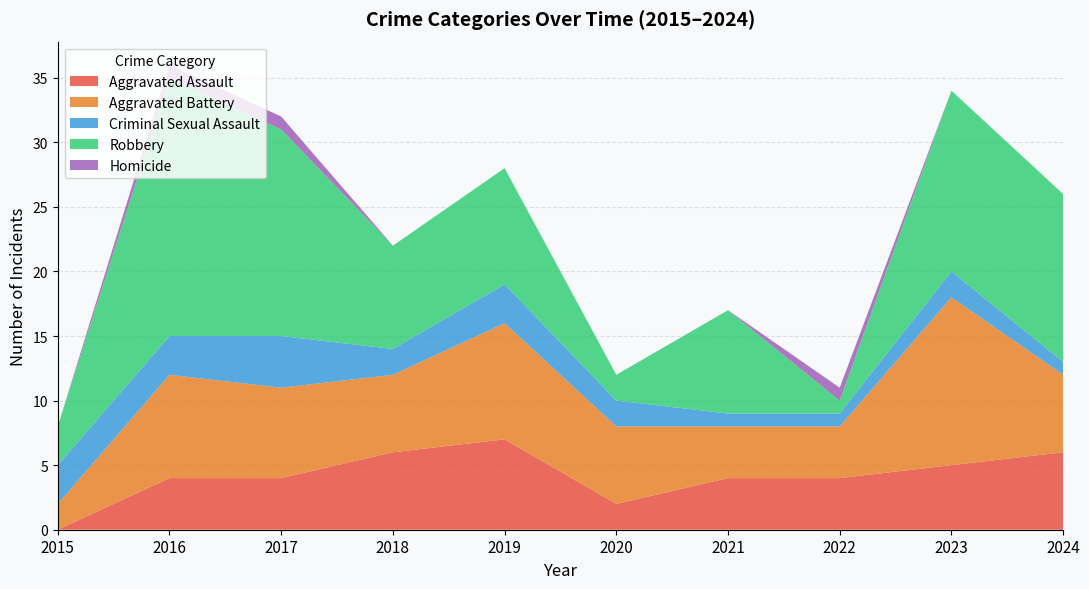

Reading right to left, transcribe all the data shown in this chart.

Aggravated Assault: 2024=6	2023=5	2022=4	2021=4	2020=2	2019=7	2018=6	2017=4	2016=4	2015=0
Aggravated Battery: 2024=6	2023=13	2022=4	2021=4	2020=6	2019=9	2018=6	2017=7	2016=8	2015=2
Criminal Sexual Assault: 2024=1	2023=2	2022=1	2021=1	2020=2	2019=3	2018=2	2017=4	2016=3	2015=3
Robbery: 2024=13	2023=14	2022=1	2021=8	2020=2	2019=9	2018=8	2017=16	2016=20	2015=3
Homicide: 2024=0	2023=0	2022=1	2021=0	2020=0	2019=0	2018=0	2017=1	2016=1	2015=0